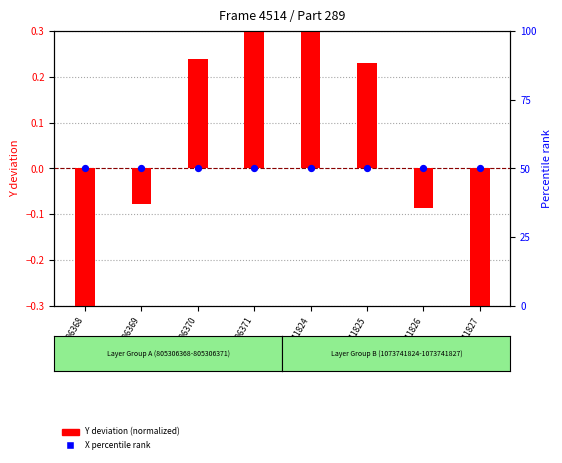

Which series reaches the minimum Y coordinate?

Y deviation (normalized)